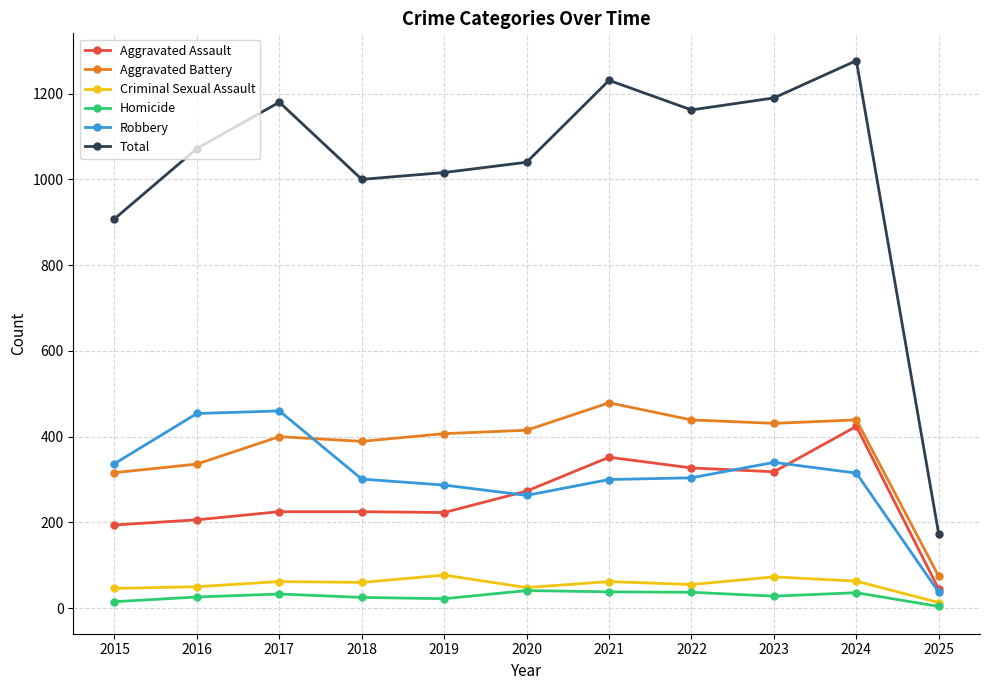

What is the minimum value shown in the chart?

4